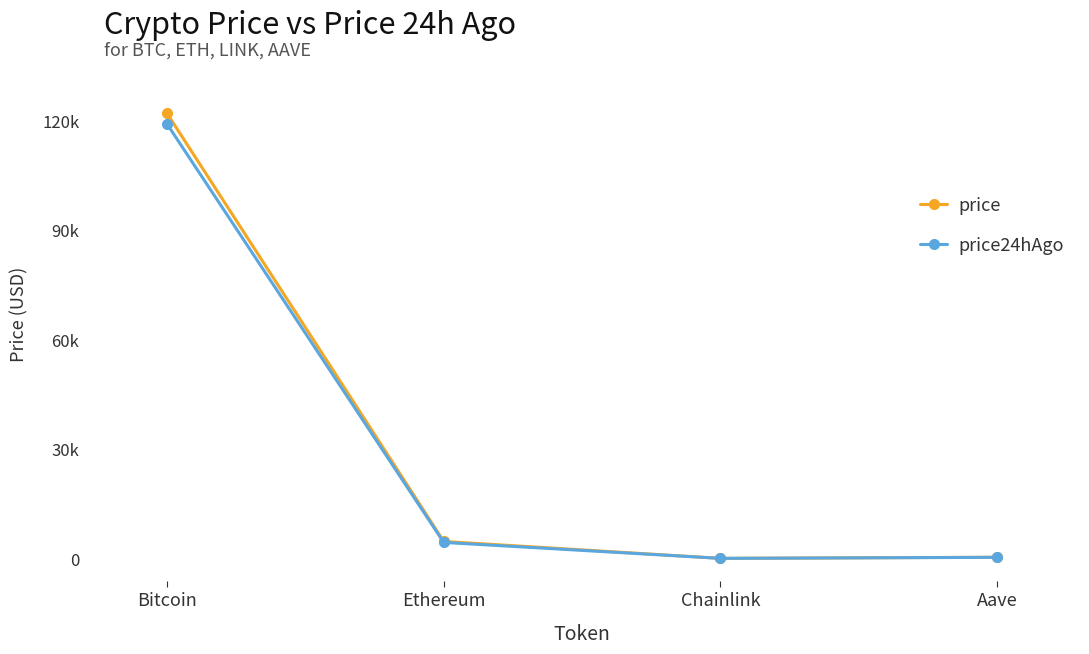

What are all the series names shown in the legend?

price, price24hAgo